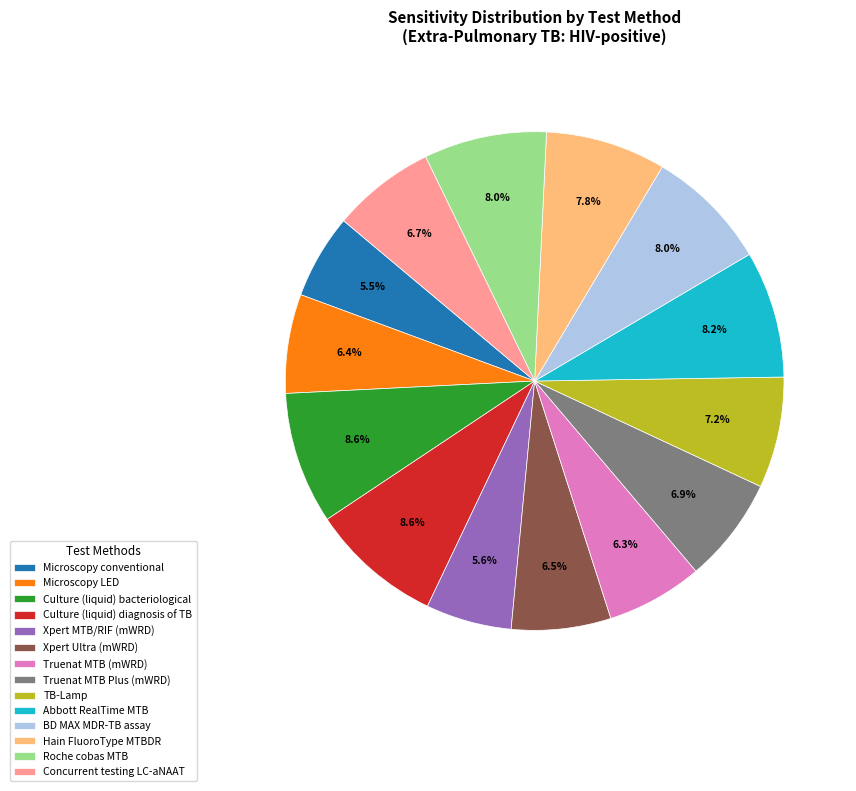

Count the number of slices in the pie.

14